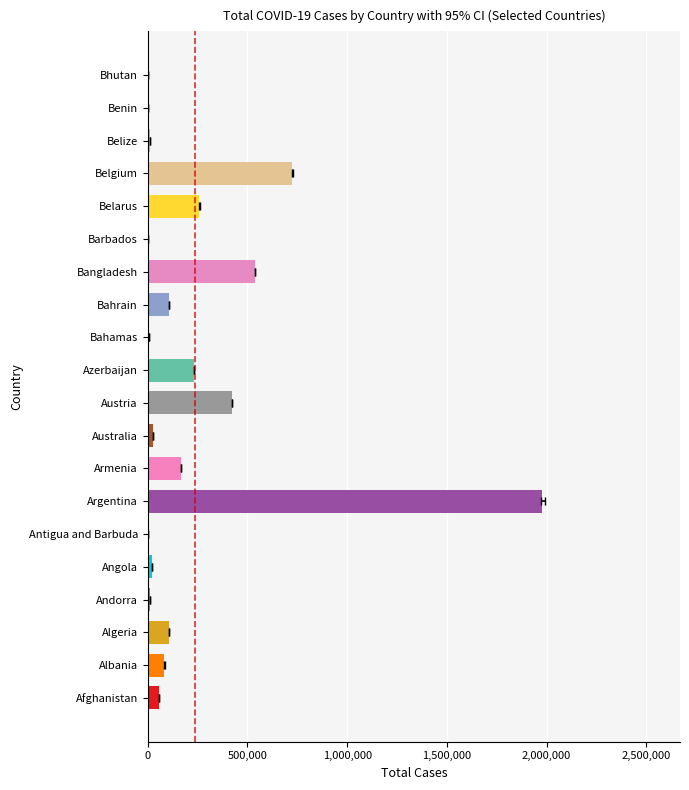

Is it true that the value at Bangladesh is 537770?

True